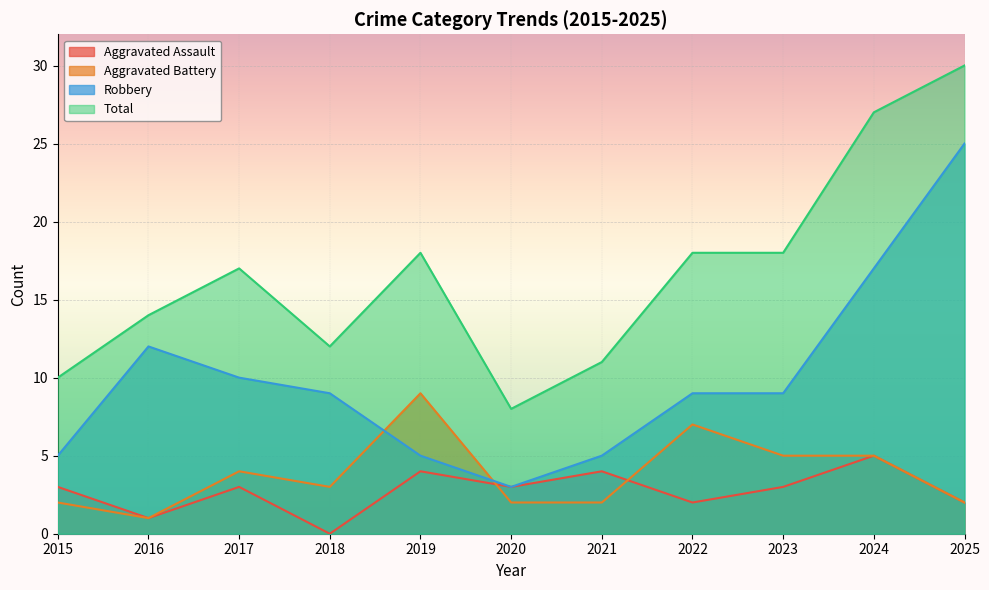

Is the value of Robbery at 2021 greater than the value of Total at 2020?

No